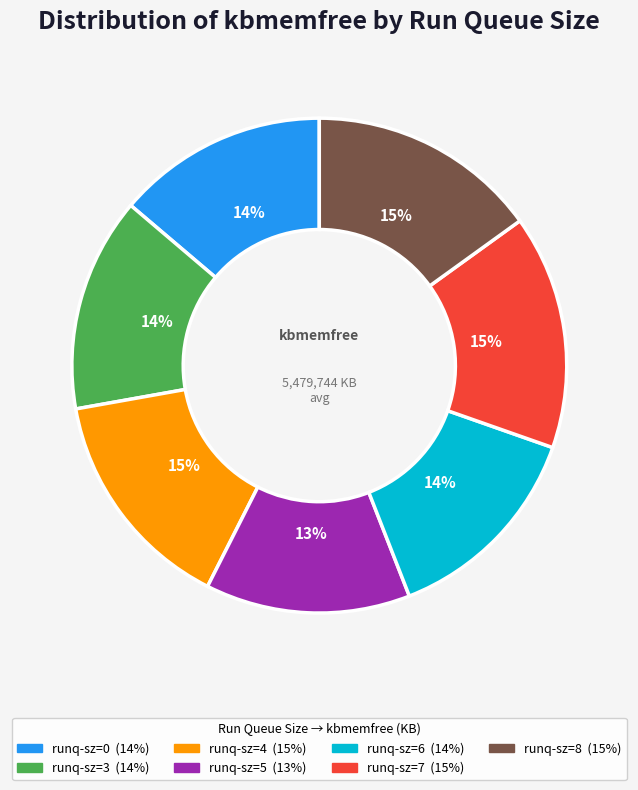

Do runq-sz=7 and runq-sz=5 together represent more than half of the pie?

No